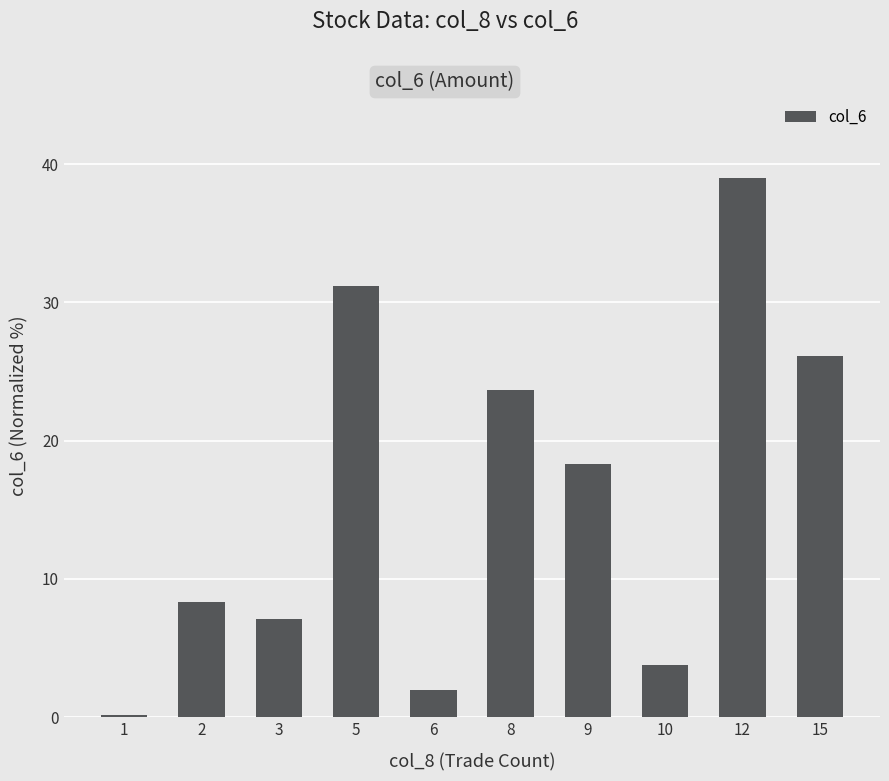

Is it true that the value at 2 is 8.3?

True